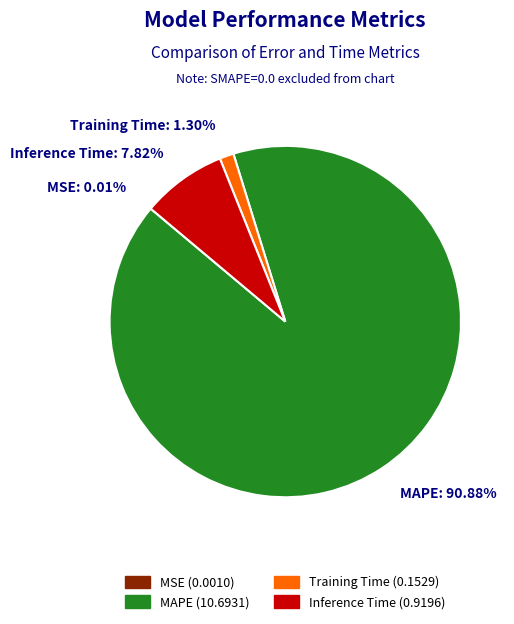

Between Inference Time: 7.82% and Training Time: 1.30%, which is larger?

Inference Time: 7.82%